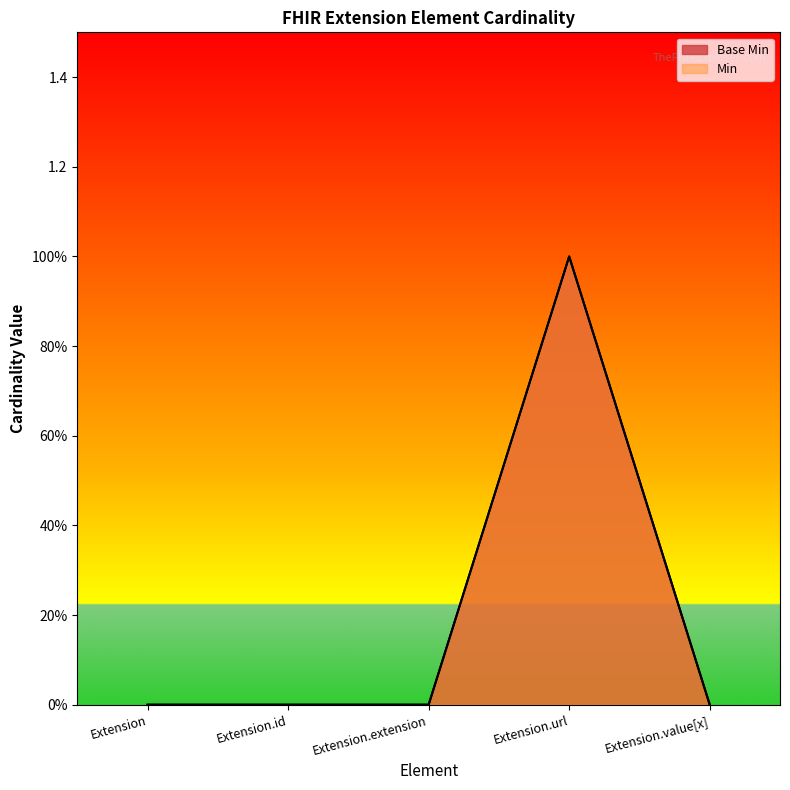

Which series has the largest range (max minus min)?

Min